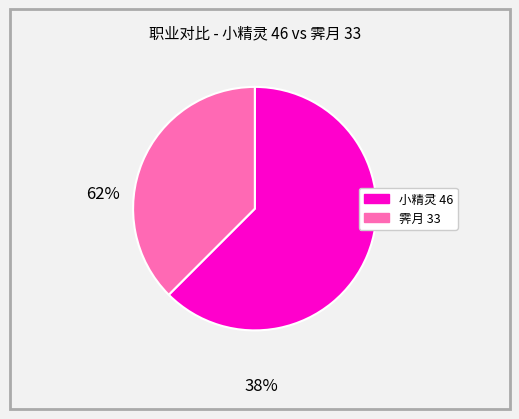

Is there a majority slice in this chart?

Yes